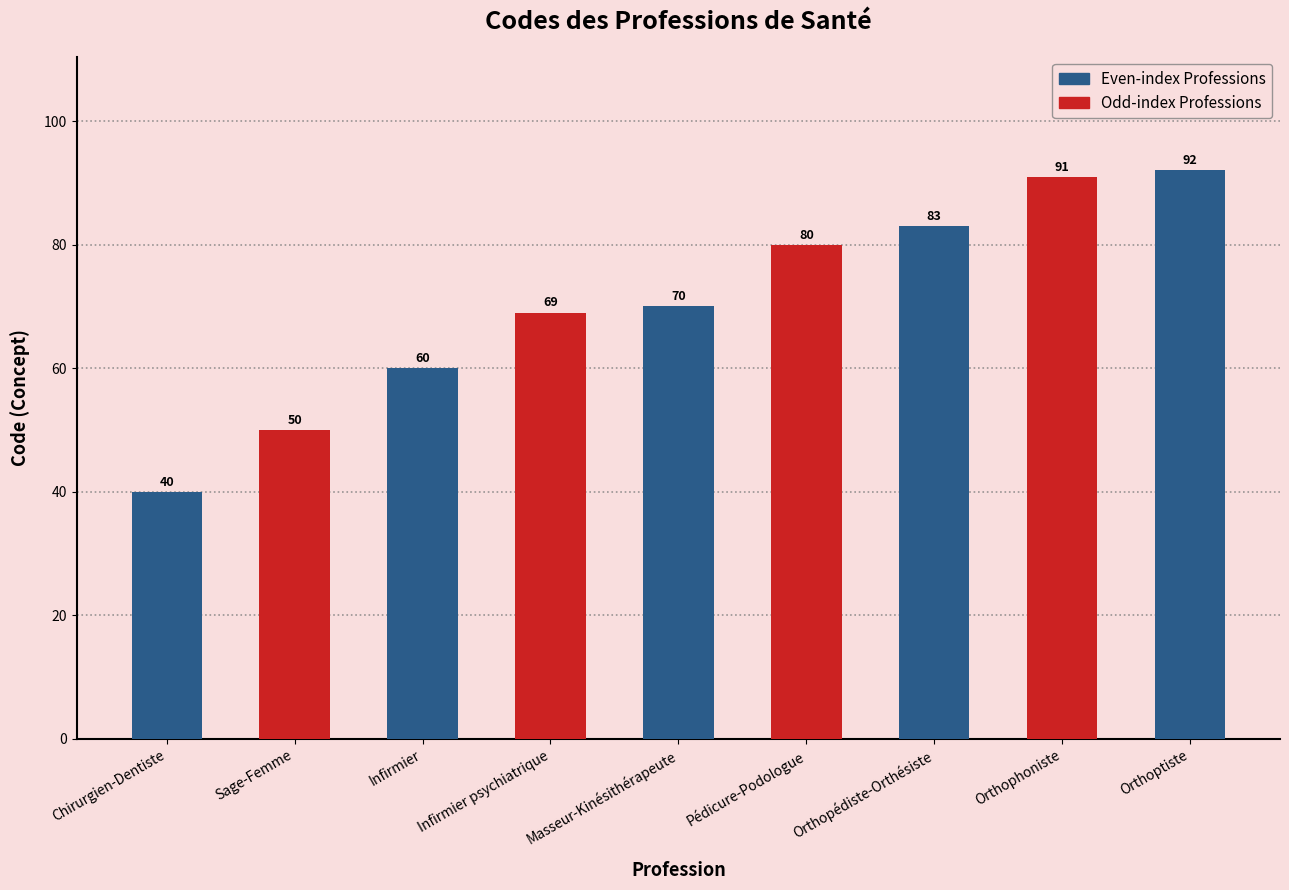

What is the change in value from Infirmier to Masseur-Kinésithérapeute?

+10